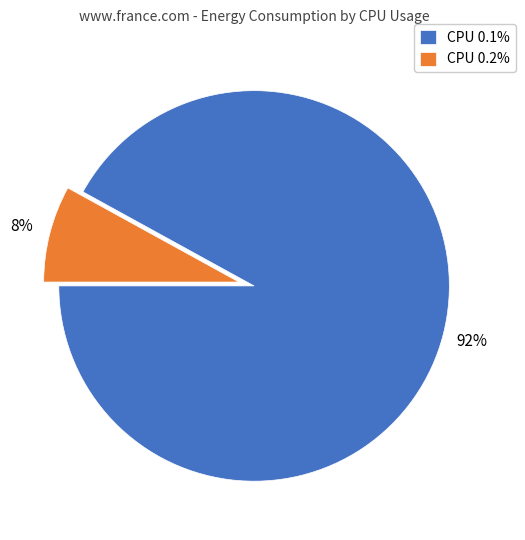

To the nearest percent, what is the difference between the CPU 0.1% and CPU 0.2% slice percentages?

84%